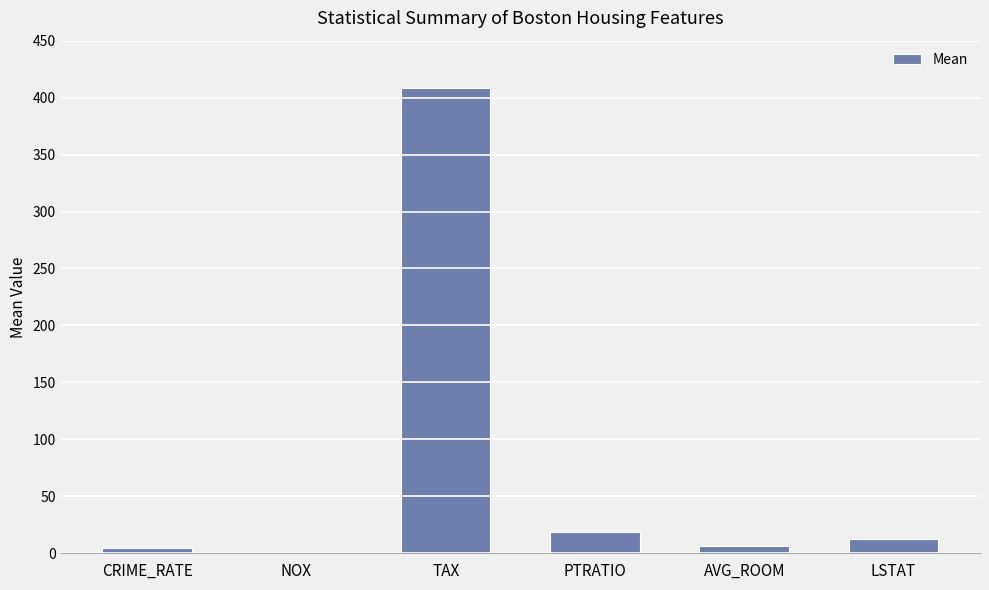

What is the difference between the values at NOX and AVG_ROOM?

5.7